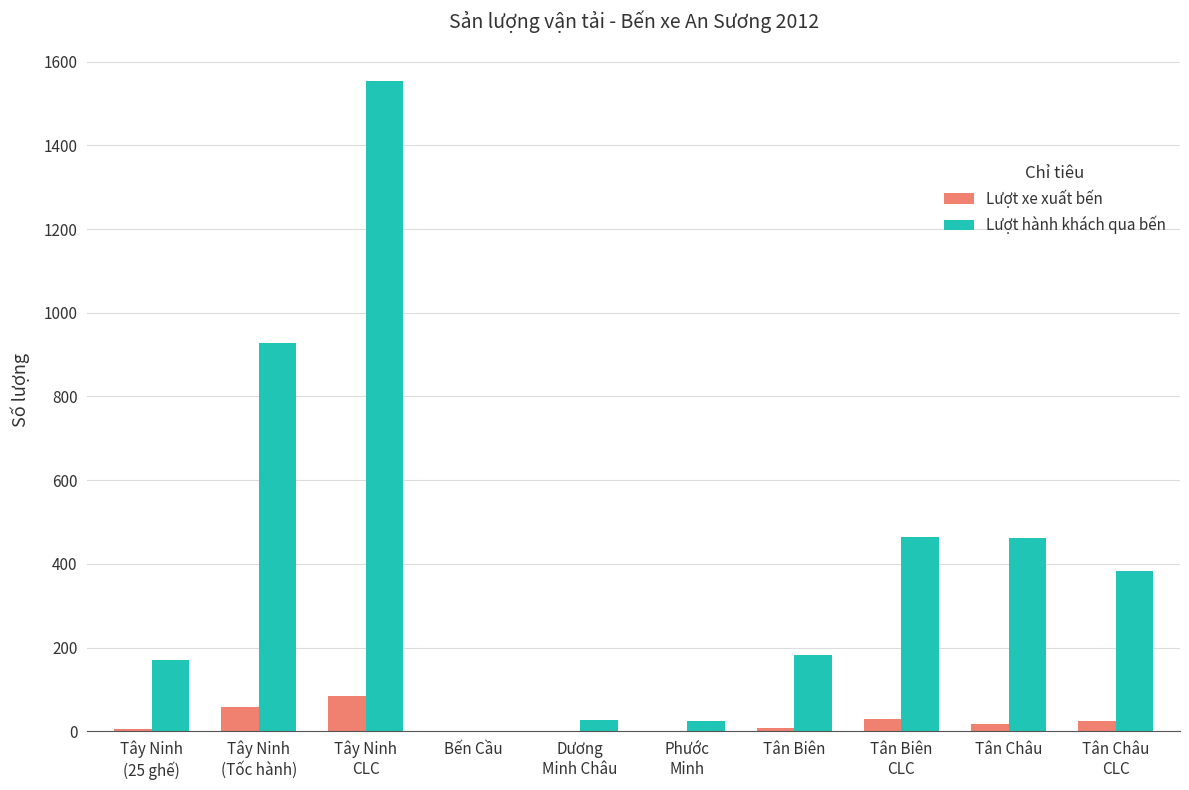

What is the sum of all Lượt hành khách qua bến values?

4196